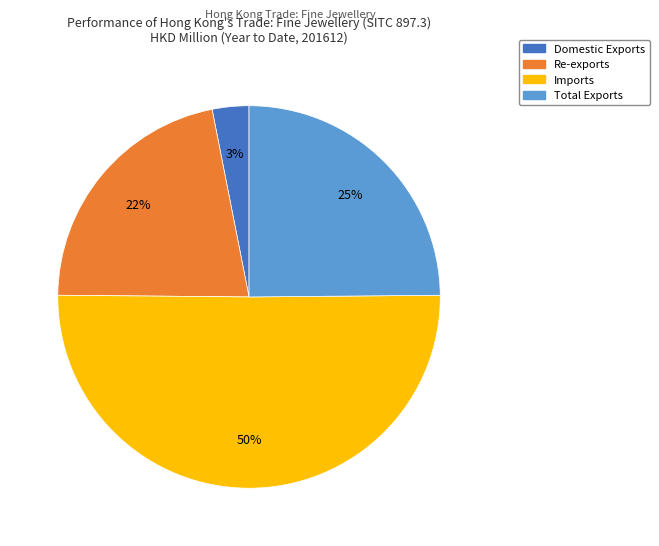

What is the majority slice?

Imports